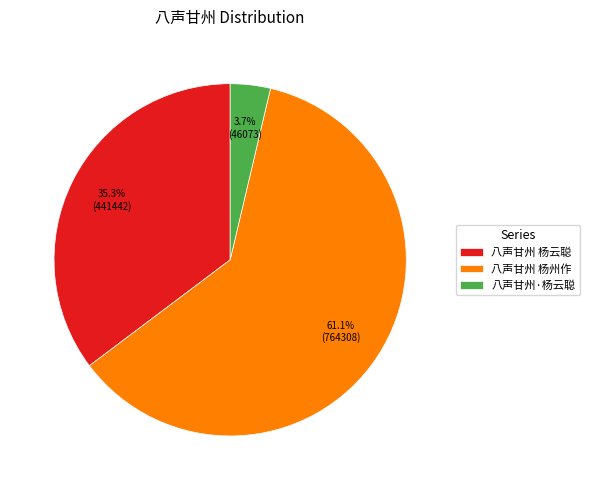

Does 八声甘州 杨州作 account for over 50% of the chart?

Yes